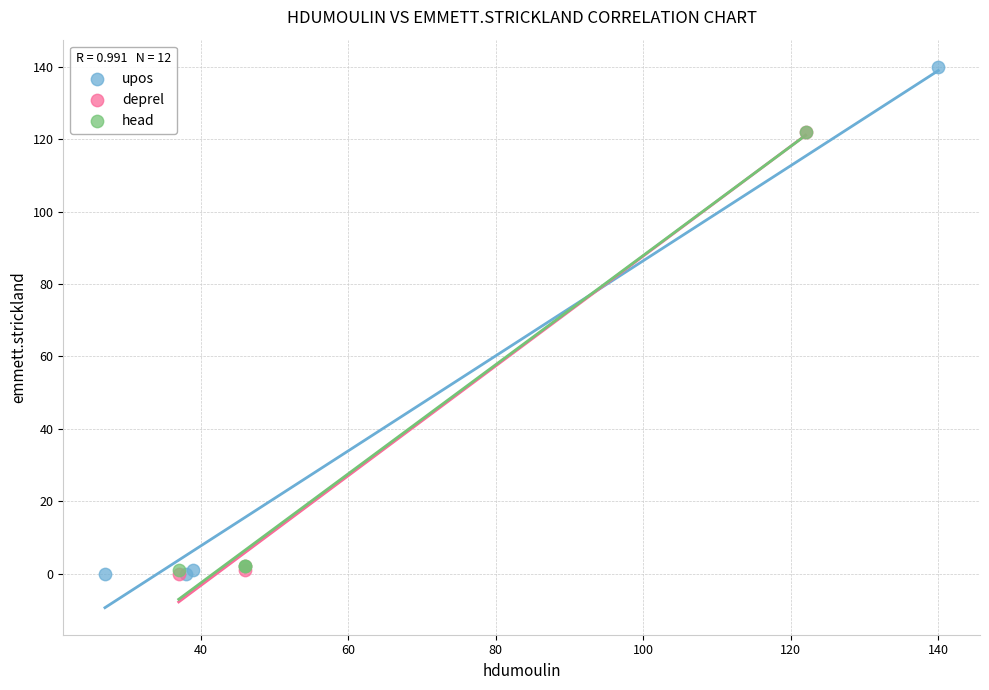

Which series contains the highest Y value?

upos